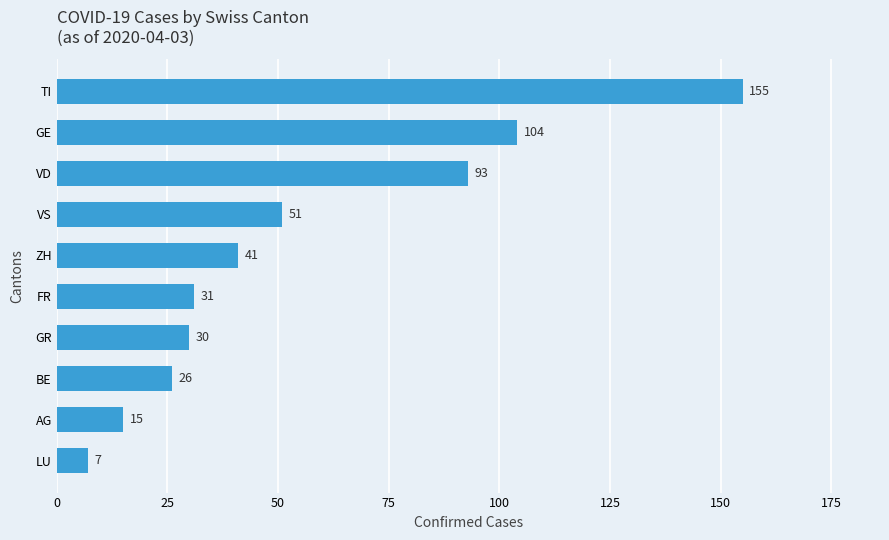

True or false: the data shows 155 at TI.

True